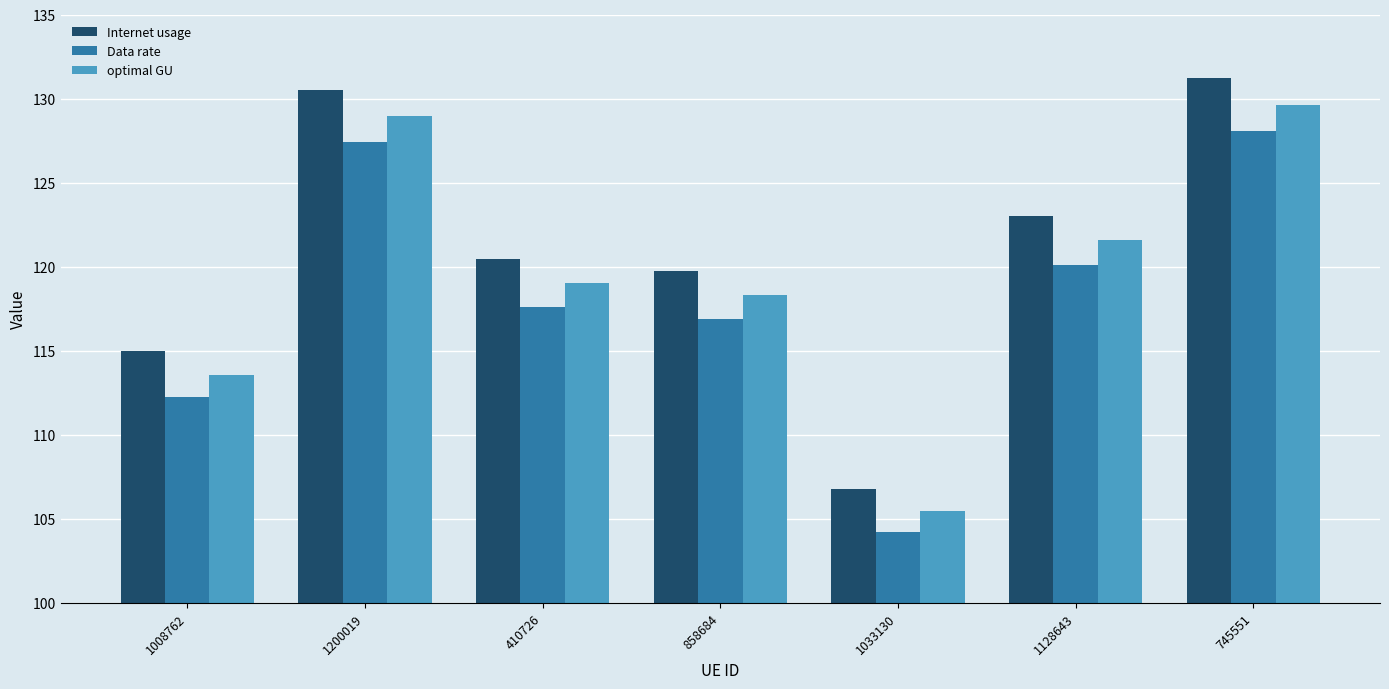

How many series are shown in this chart?

3